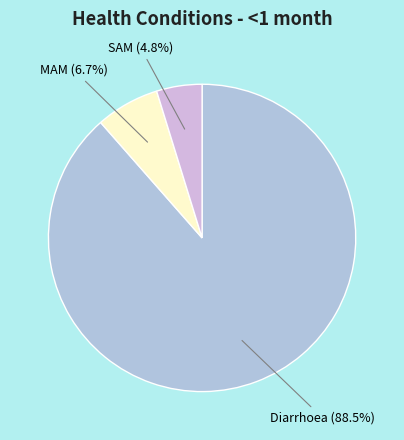

The SAM slice represents 5% of the pie. True or false?

True